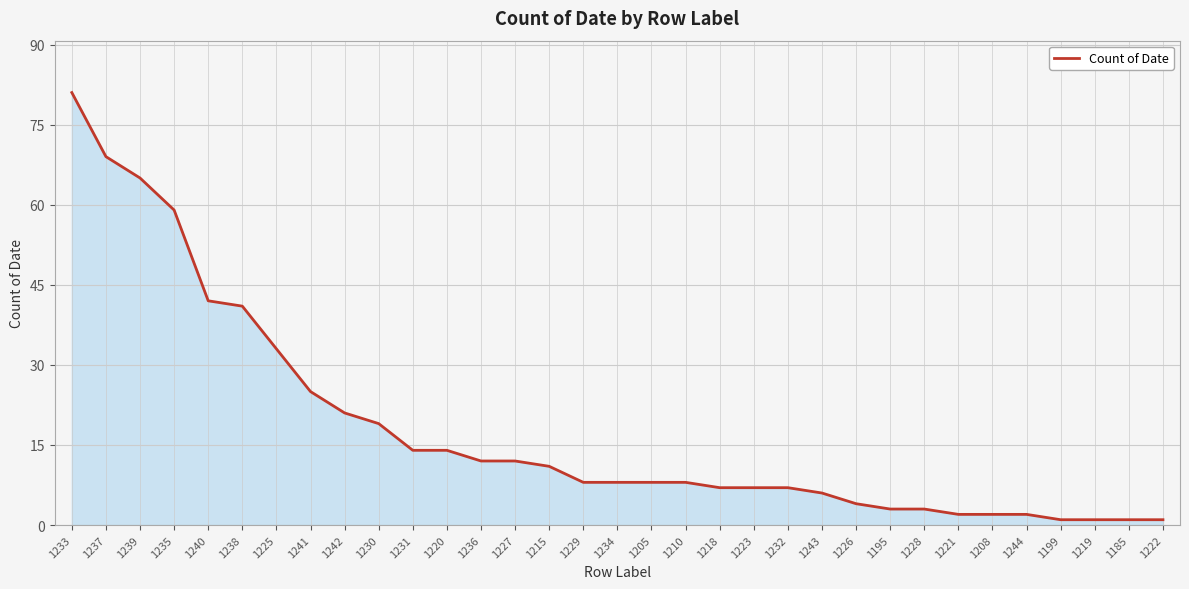

What position from the right is 1225?

27